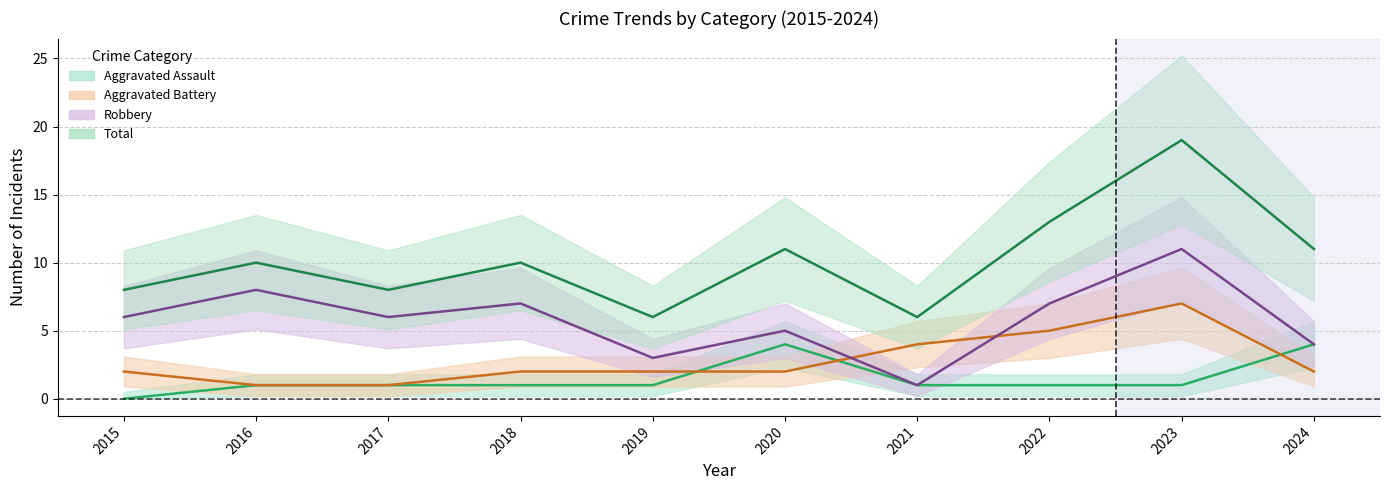

Which series has the largest range (max minus min)?

Total